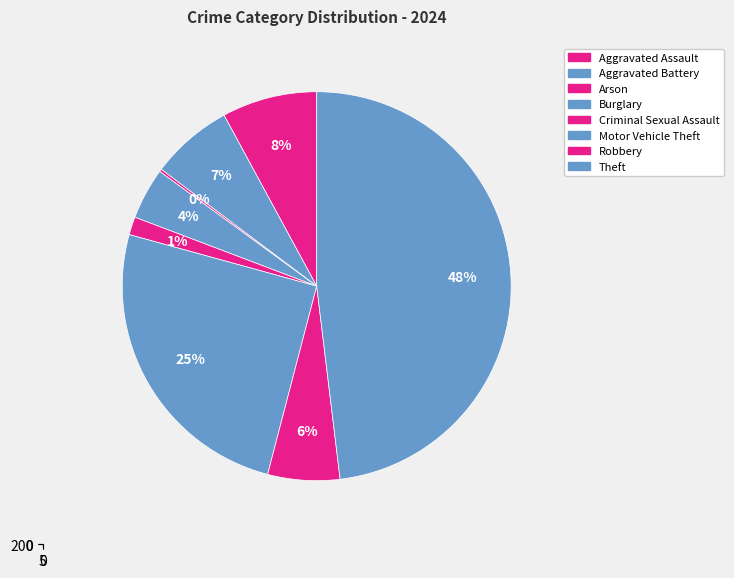

To the nearest percent, what is the combined percentage of Aggravated Battery and Burglary?

11%